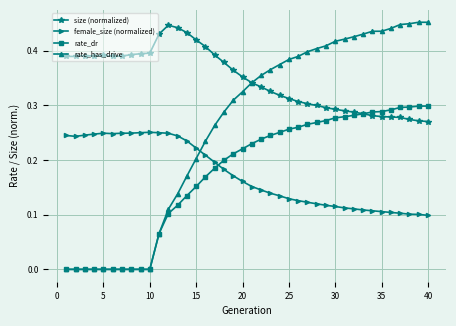

Which series has the largest total across all categories?

size (normalized)